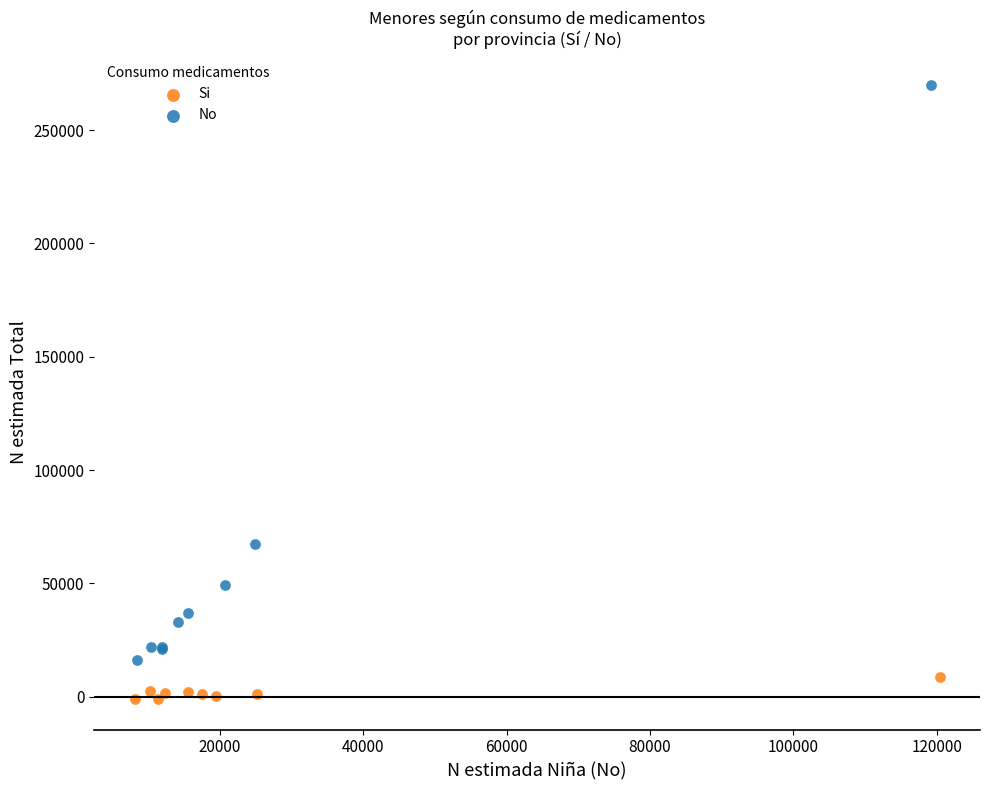

Which series reaches the minimum Y coordinate?

Si